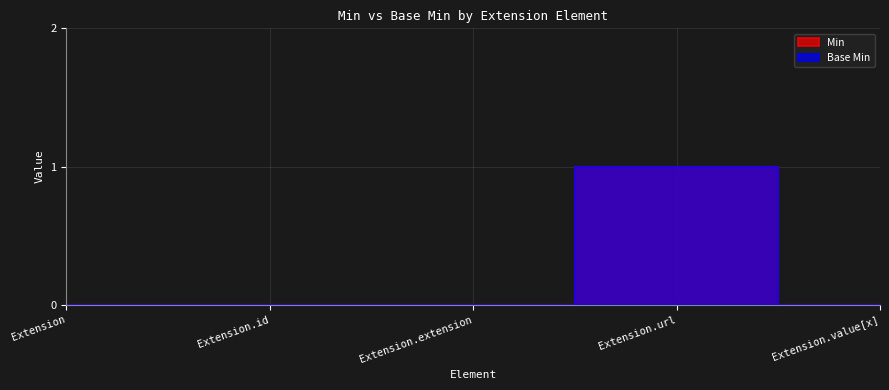

True or false: Base Min has more than 1 points higher than both neighbors.

False